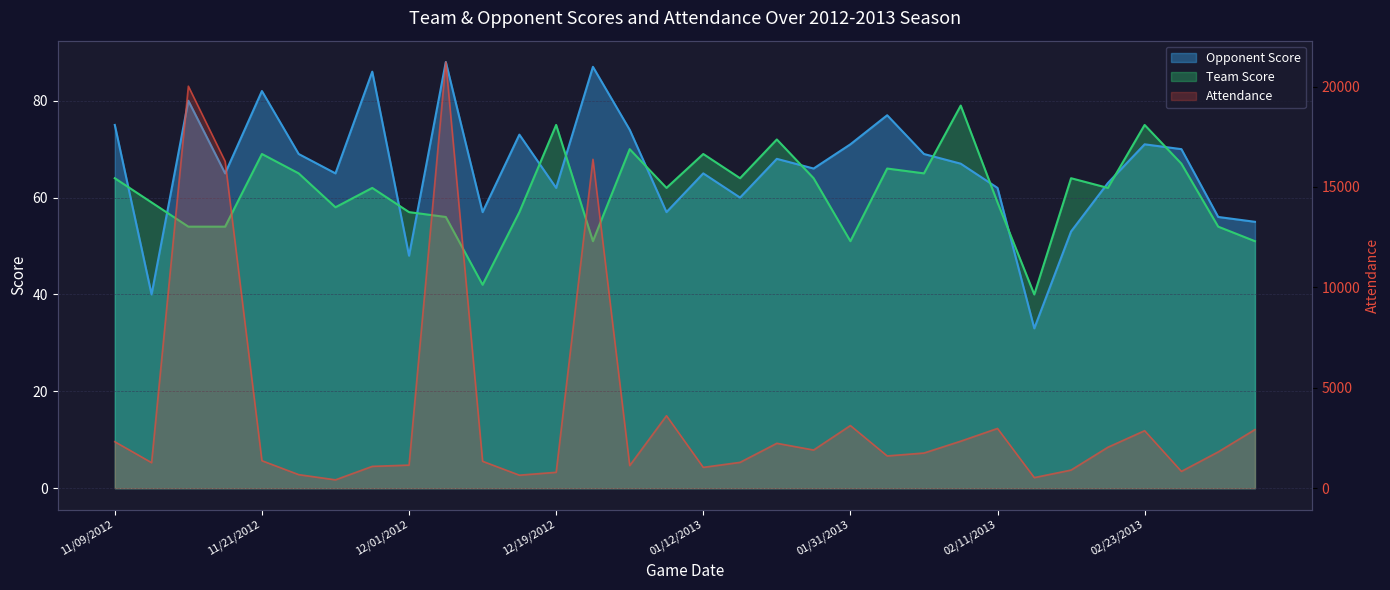

The value of Attendance at 12/08/2012 is 1341. True or false?

True